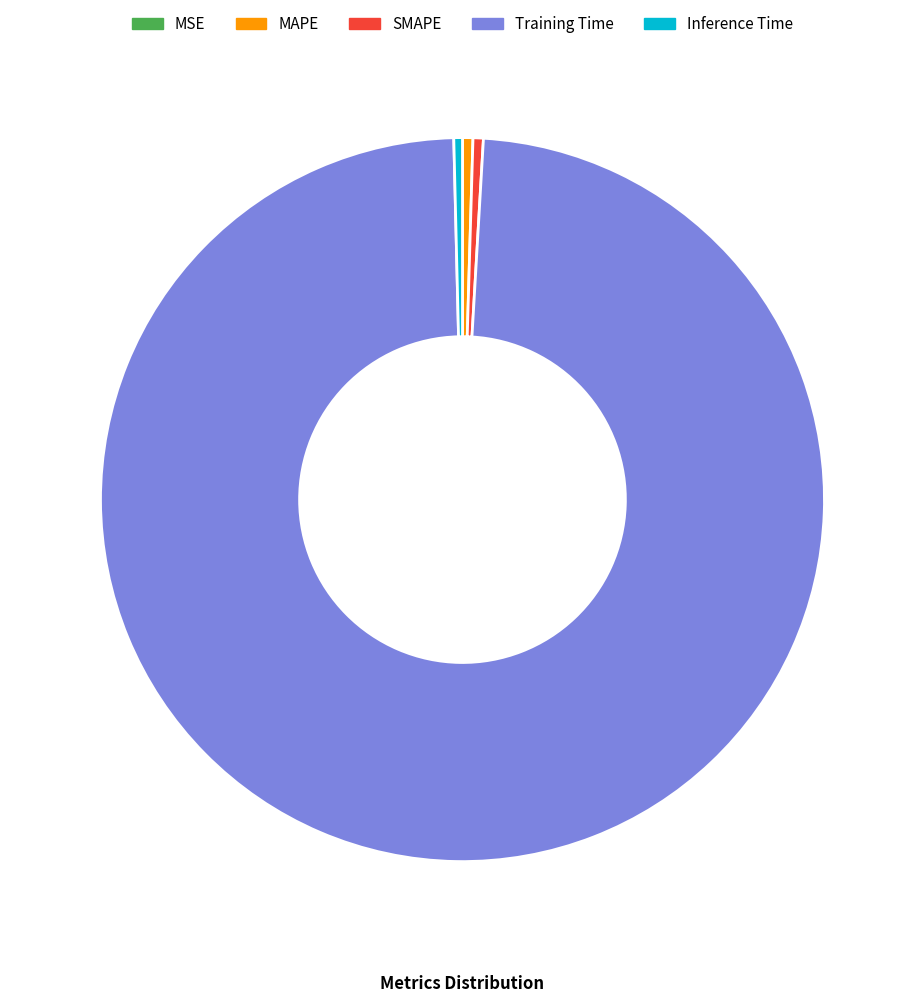

Is the sum of MAPE and Inference Time greater than half?

No